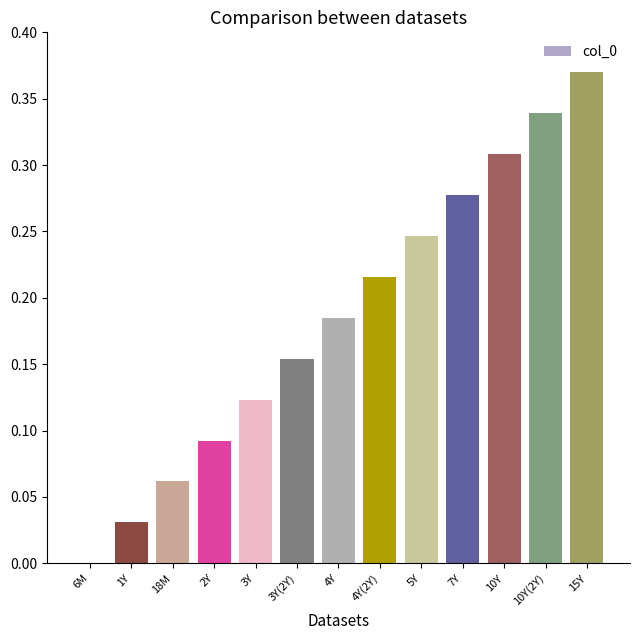

What is the sum of all values?

2.4